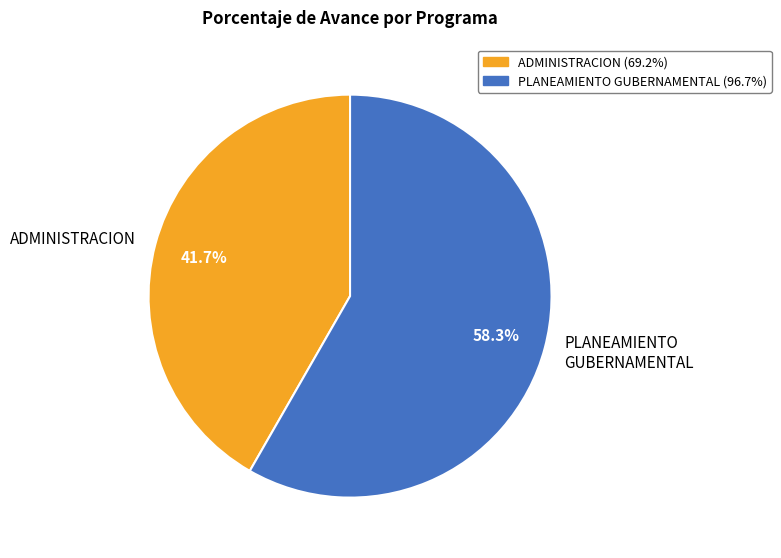

Is PLANEAMIENTO GUBERNAMENTAL the majority of the pie?

Yes